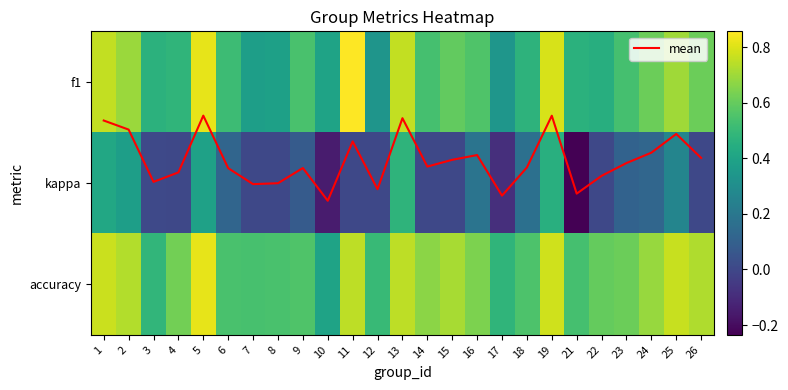

At which category is the sum across all series the highest?

5